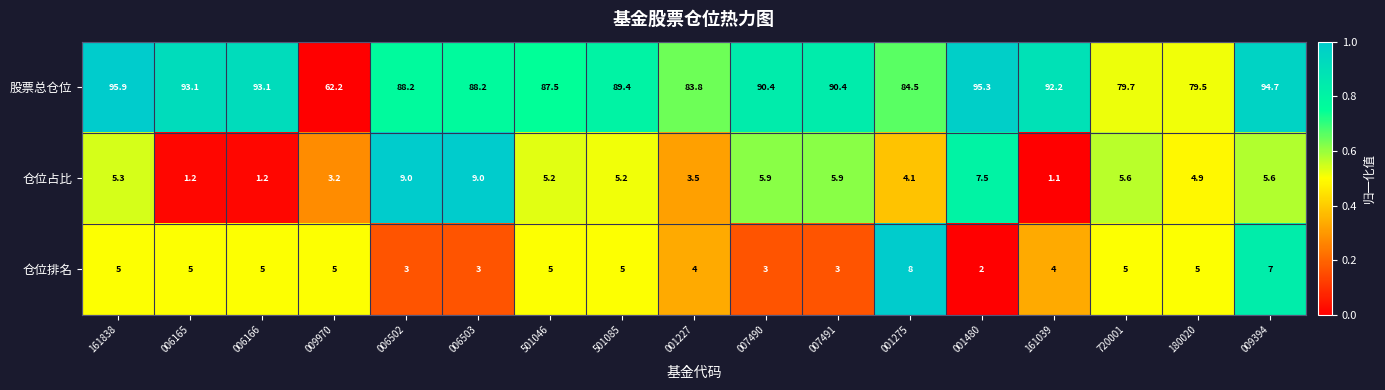

The value of 股票总仓位 at 006503 is 88.2. True or false?

True